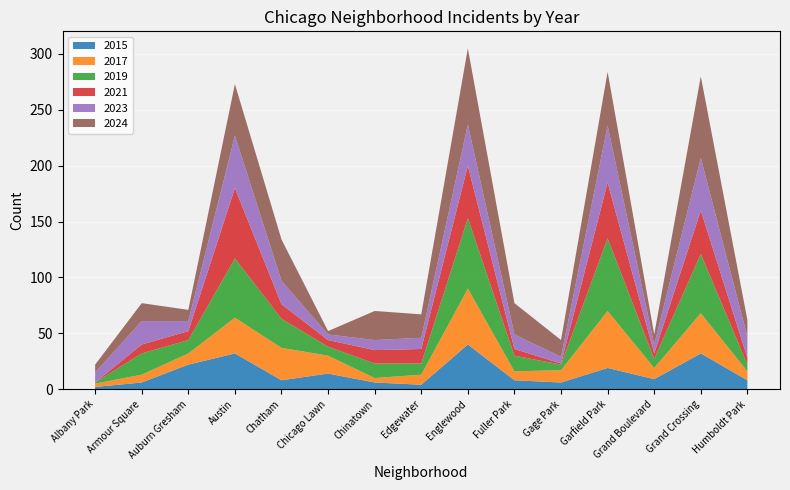

Reading left to right, transcribe all the data shown in this chart.

2015: Albany Park=2	Armour Square=6	Auburn Gresham=22	Austin=32	Chatham=8	Chicago Lawn=14	Chinatown=6	Edgewater=4	Englewood=40	Fuller Park=8	Gage Park=6	Garfield Park=19	Grand Boulevard=9	Grand Crossing=32	Humboldt Park=8
2017: Albany Park=3	Armour Square=7	Auburn Gresham=10	Austin=32	Chatham=29	Chicago Lawn=16	Chinatown=4	Edgewater=9	Englewood=50	Fuller Park=8	Gage Park=11	Garfield Park=51	Grand Boulevard=10	Grand Crossing=36	Humboldt Park=8
2019: Albany Park=1	Armour Square=19	Auburn Gresham=12	Austin=53	Chatham=26	Chicago Lawn=8	Chinatown=13	Edgewater=10	Englewood=63	Fuller Park=14	Gage Park=5	Garfield Park=65	Grand Boulevard=8	Grand Crossing=53	Humboldt Park=6
2021: Albany Park=0	Armour Square=8	Auburn Gresham=8	Austin=63	Chatham=13	Chicago Lawn=6	Chinatown=12	Edgewater=13	Englewood=47	Fuller Park=6	Gage Park=1	Garfield Park=50	Grand Boulevard=5	Grand Crossing=39	Humboldt Park=6
2023: Albany Park=9	Armour Square=21	Auburn Gresham=9	Austin=47	Chatham=21	Chicago Lawn=5	Chinatown=9	Edgewater=10	Englewood=37	Fuller Park=13	Gage Park=6	Garfield Park=51	Grand Boulevard=8	Grand Crossing=47	Humboldt Park=19
2024: Albany Park=7	Armour Square=16	Auburn Gresham=10	Austin=46	Chatham=37	Chicago Lawn=3	Chinatown=26	Edgewater=21	Englewood=68	Fuller Park=28	Gage Park=15	Garfield Park=48	Grand Boulevard=9	Grand Crossing=73	Humboldt Park=15